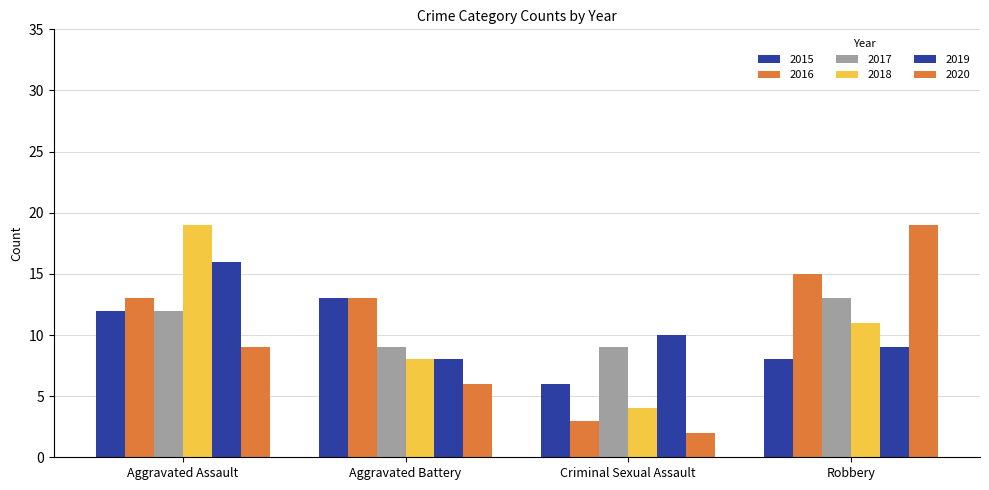

What is the sum of the 2016 values at Aggravated Battery and Criminal Sexual Assault?

16